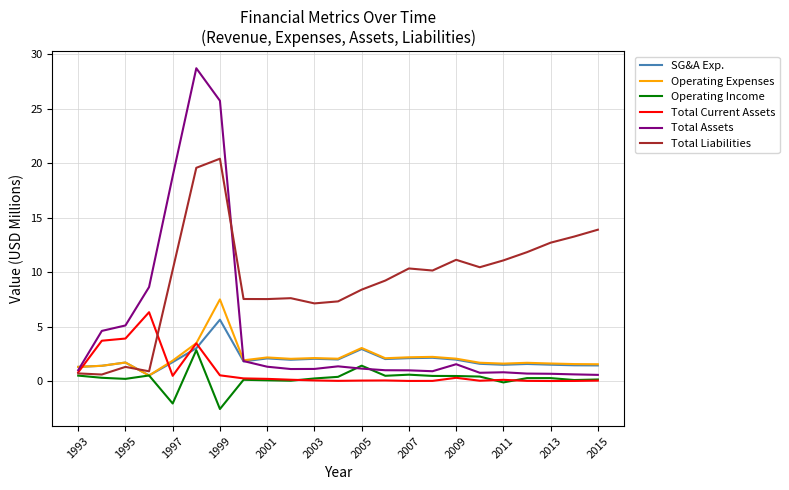

In Total Liabilities, how many points are higher than both neighbors (excluding endpoints)?

5